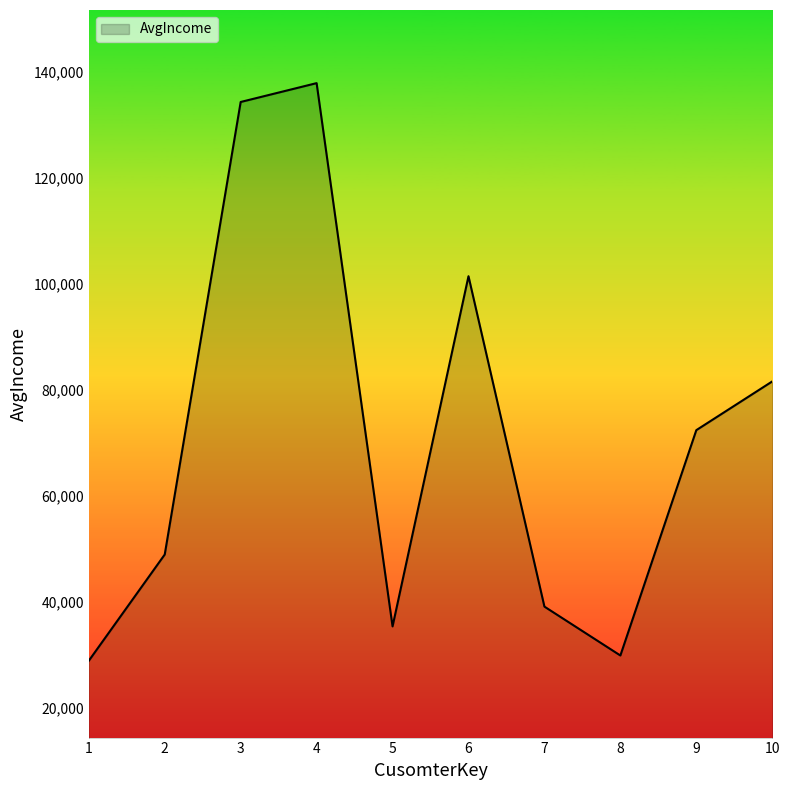

What is the change in value from 4 to 10?

-56200